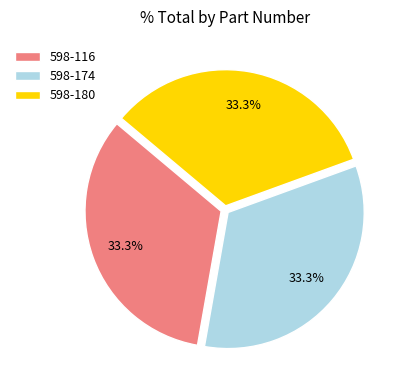

Does 598-174 represent more than half of the total?

No